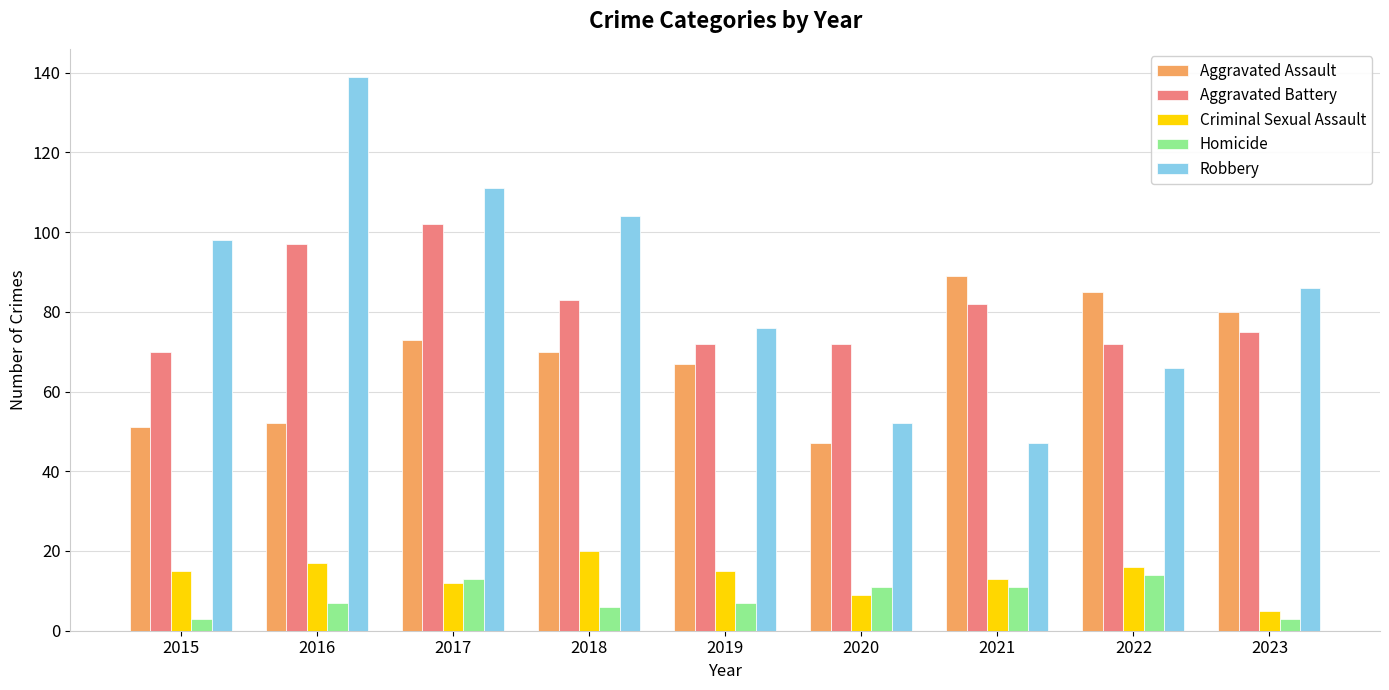

How many distinct data groups are displayed?

5